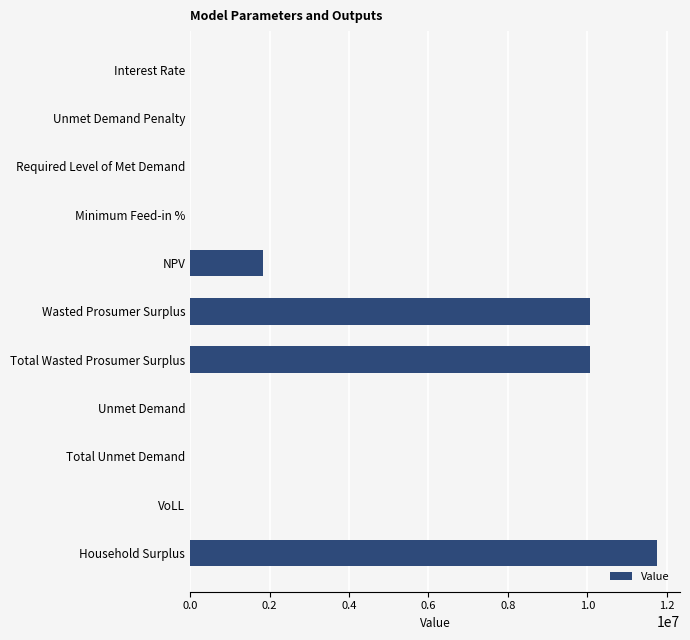

What is the sum of all values?

33705192.3